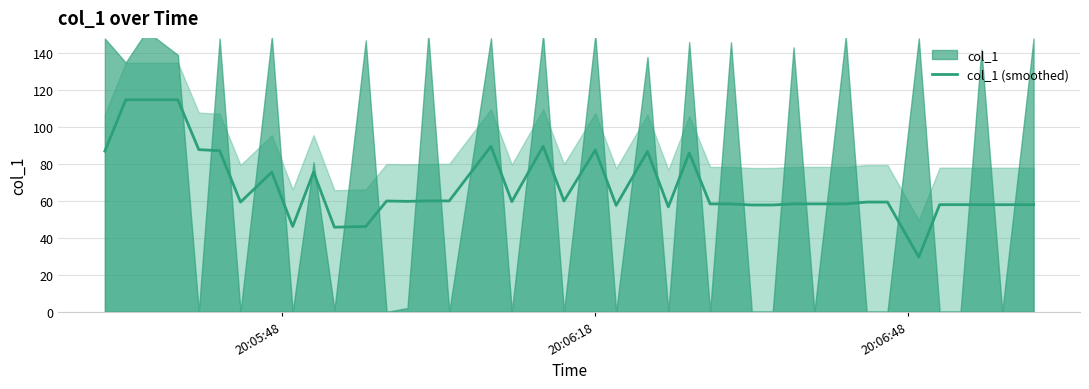

What is the lowest value of the col_1 (smoothed) series?

29.6